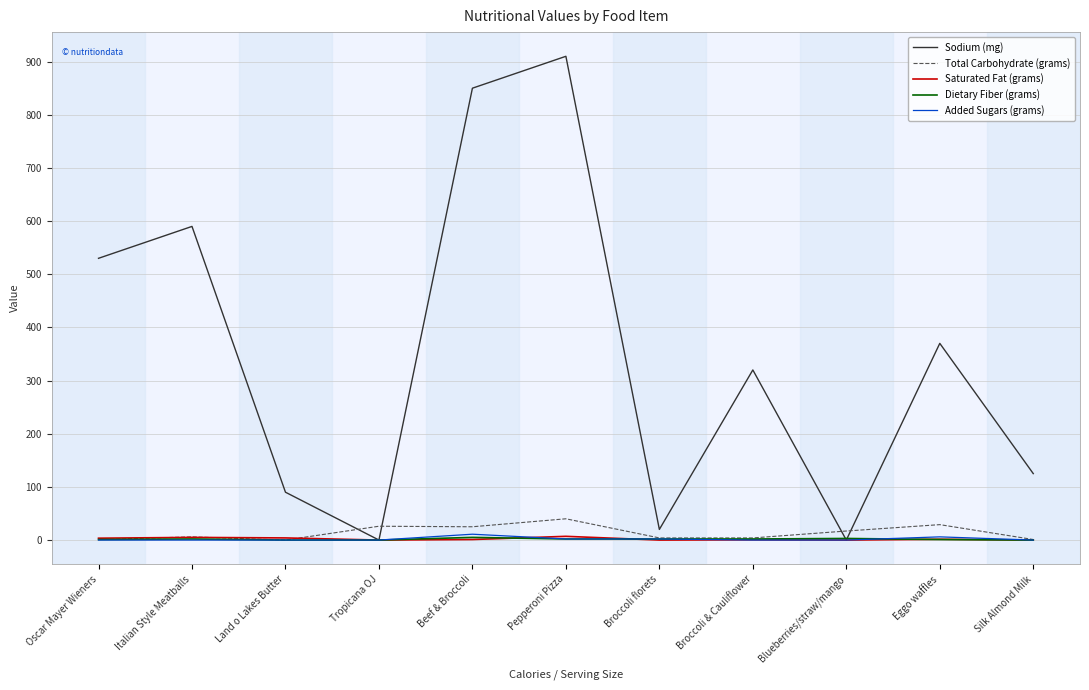

The Sodium (mg) series shows 125.0 at Silk Almond Milk. True or false?

True